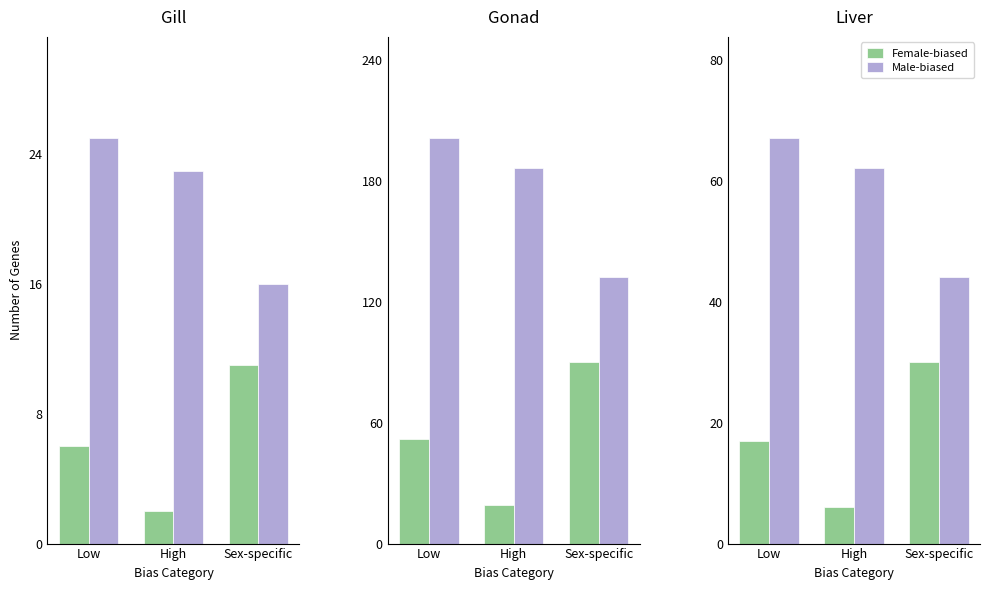

Is it true that Female-biased equals 17 at Low?

True